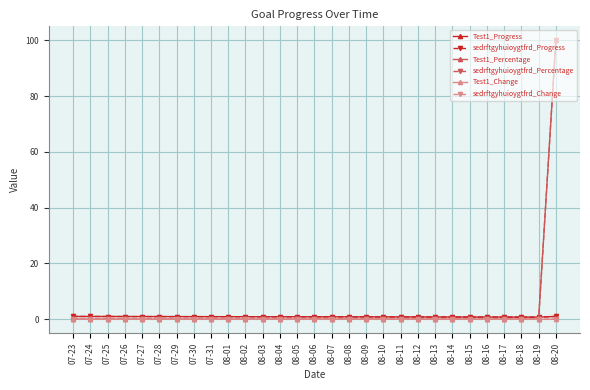

What is the minimum value for sedrftgyhuioygtfrd_Progress?

0.8